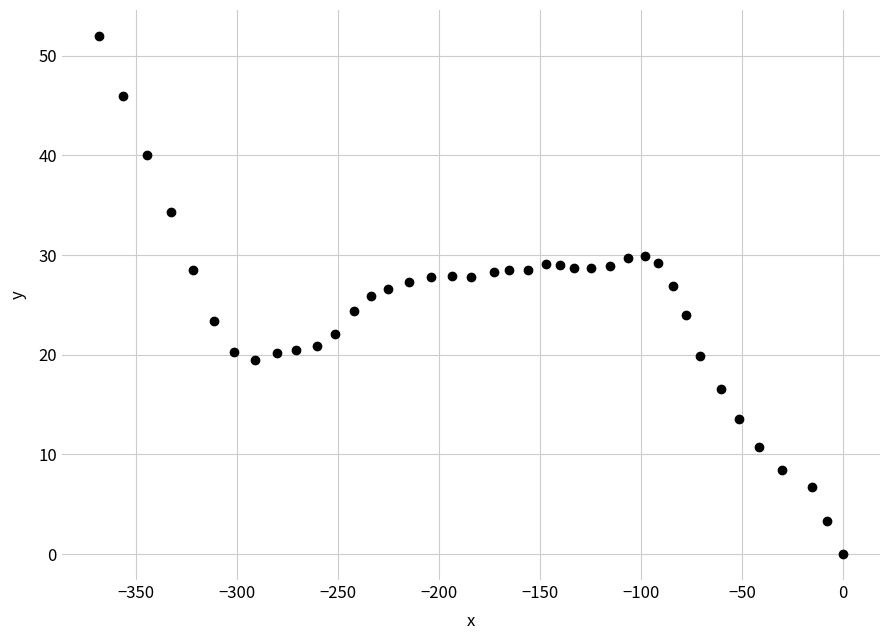

What is the range of Y values (max minus min)?

52.0